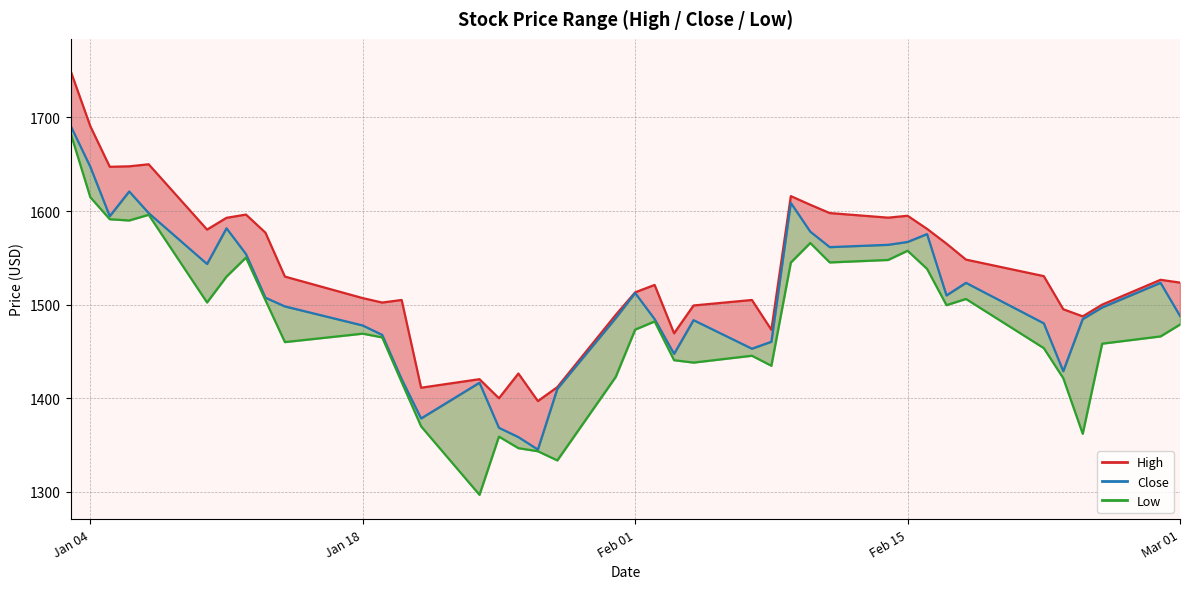

How many interior local valleys does the Close series have?

9